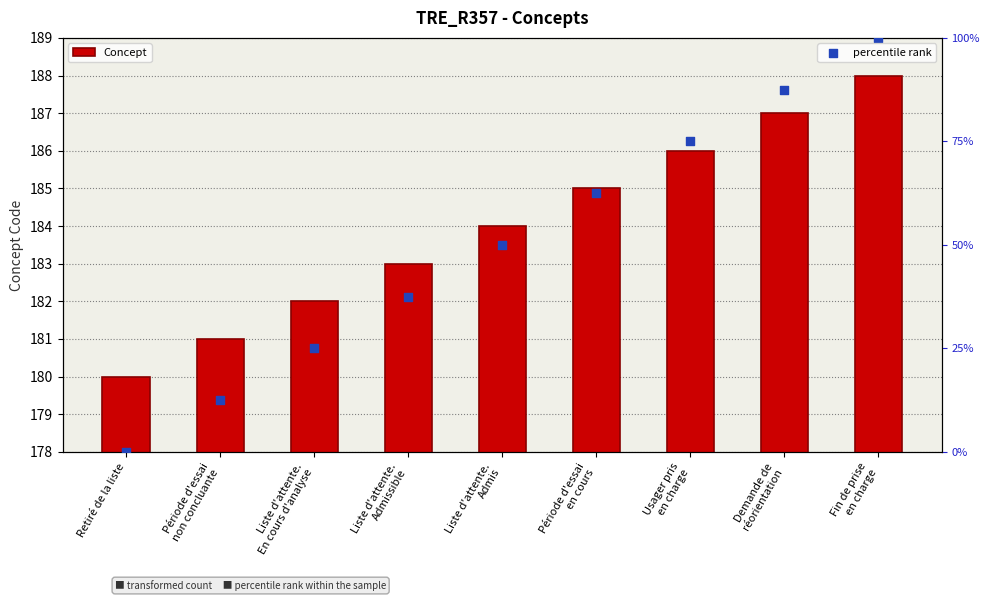

At how many categories does at least one series exceed 177?

9